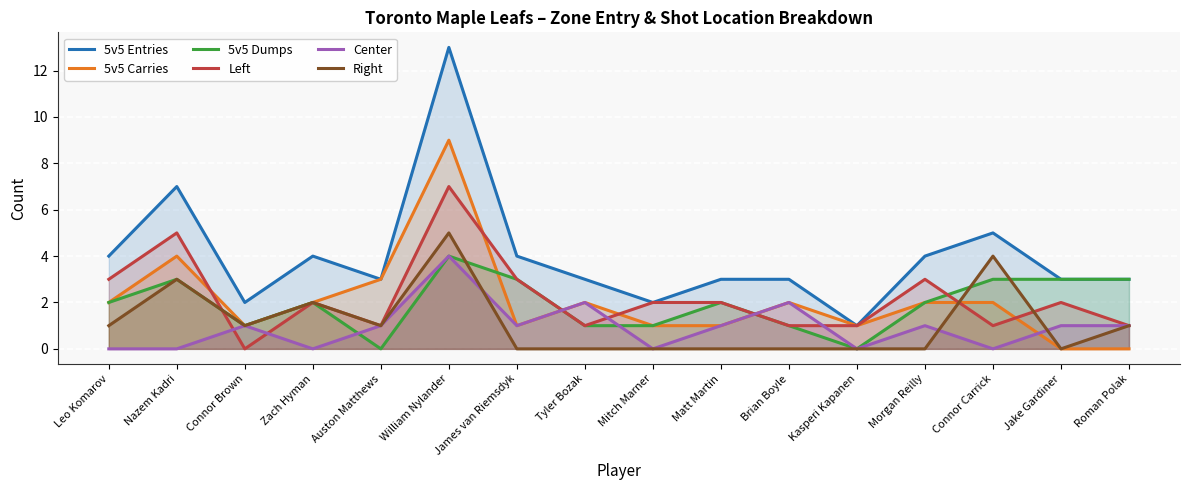

Reading left to right, extract all data points from this chart.

5v5 Entries: Leo Komarov=4	Nazem Kadri=7	Connor Brown=2	Zach Hyman=4	Auston Matthews=3	William Nylander=13	James van Riemsdyk=4	Tyler Bozak=3	Mitch Marner=2	Matt Martin=3	Brian Boyle=3	Kasperi Kapanen=1	Morgan Reilly=4	Connor Carrick=5	Jake Gardiner=3	Roman Polak=3
5v5 Carries: Leo Komarov=2	Nazem Kadri=4	Connor Brown=1	Zach Hyman=2	Auston Matthews=3	William Nylander=9	James van Riemsdyk=1	Tyler Bozak=2	Mitch Marner=1	Matt Martin=1	Brian Boyle=2	Kasperi Kapanen=1	Morgan Reilly=2	Connor Carrick=2	Jake Gardiner=0	Roman Polak=0
5v5 Dumps: Leo Komarov=2	Nazem Kadri=3	Connor Brown=1	Zach Hyman=2	Auston Matthews=0	William Nylander=4	James van Riemsdyk=3	Tyler Bozak=1	Mitch Marner=1	Matt Martin=2	Brian Boyle=1	Kasperi Kapanen=0	Morgan Reilly=2	Connor Carrick=3	Jake Gardiner=3	Roman Polak=3
Left: Leo Komarov=3	Nazem Kadri=5	Connor Brown=0	Zach Hyman=2	Auston Matthews=1	William Nylander=7	James van Riemsdyk=3	Tyler Bozak=1	Mitch Marner=2	Matt Martin=2	Brian Boyle=1	Kasperi Kapanen=1	Morgan Reilly=3	Connor Carrick=1	Jake Gardiner=2	Roman Polak=1
Center: Leo Komarov=0	Nazem Kadri=0	Connor Brown=1	Zach Hyman=0	Auston Matthews=1	William Nylander=4	James van Riemsdyk=1	Tyler Bozak=2	Mitch Marner=0	Matt Martin=1	Brian Boyle=2	Kasperi Kapanen=0	Morgan Reilly=1	Connor Carrick=0	Jake Gardiner=1	Roman Polak=1
Right: Leo Komarov=1	Nazem Kadri=3	Connor Brown=1	Zach Hyman=2	Auston Matthews=1	William Nylander=5	James van Riemsdyk=0	Tyler Bozak=0	Mitch Marner=0	Matt Martin=0	Brian Boyle=0	Kasperi Kapanen=0	Morgan Reilly=0	Connor Carrick=4	Jake Gardiner=0	Roman Polak=1